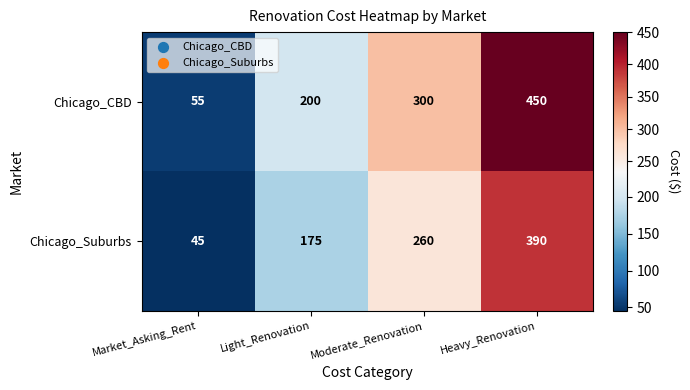

What is the highest value of the Chicago_Suburbs series?

390